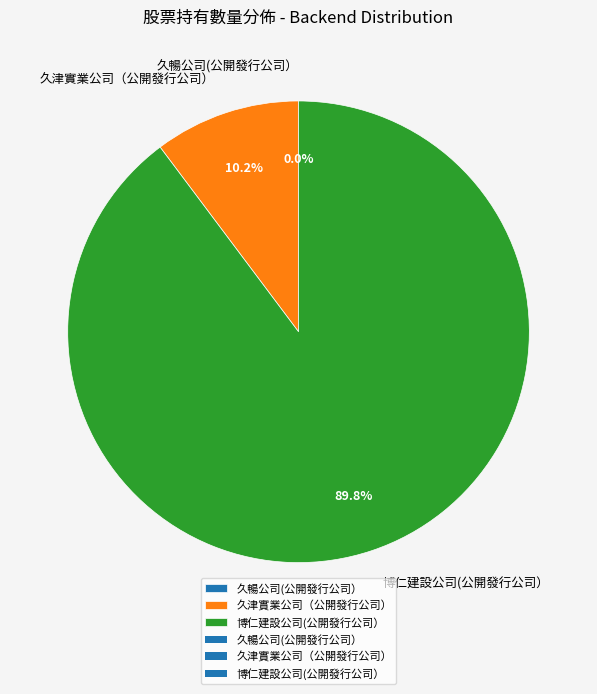

What percentage is the 博仁建設公司(公開發行公司） slice, to the nearest percent?

90%